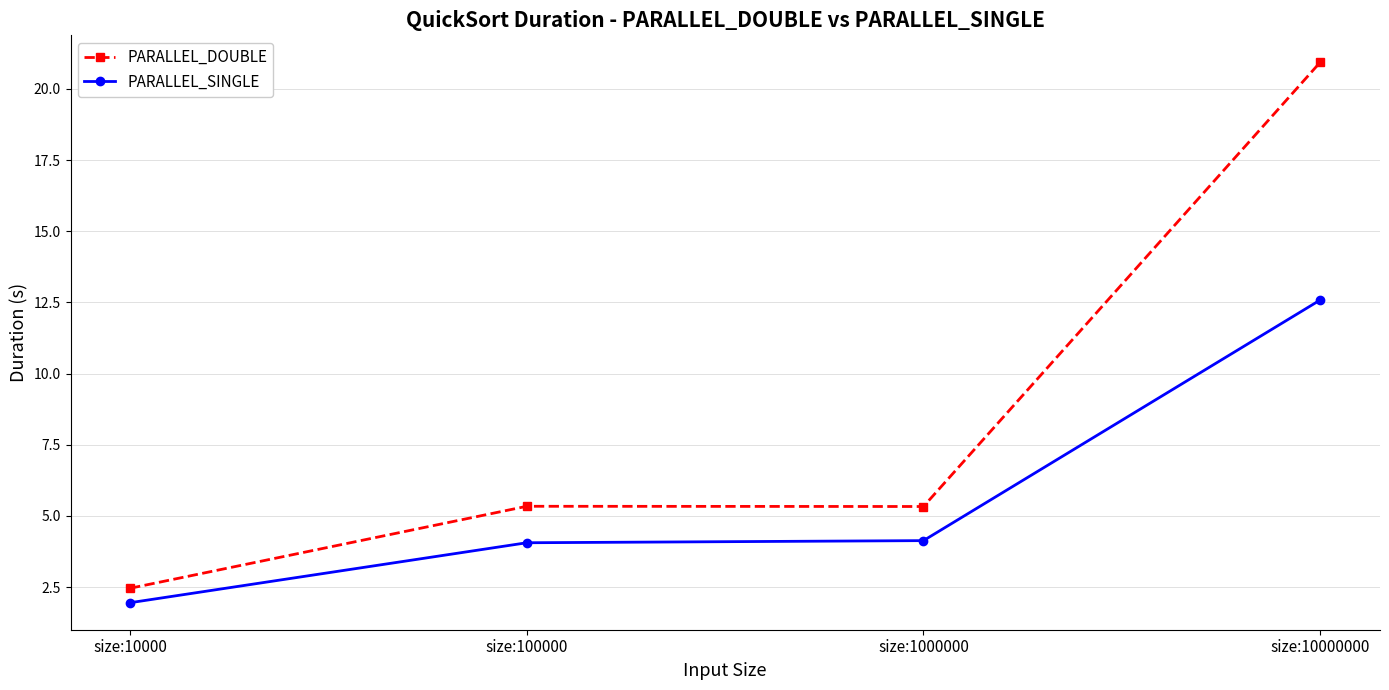

At which category is the sum across all series the highest?

size:10000000